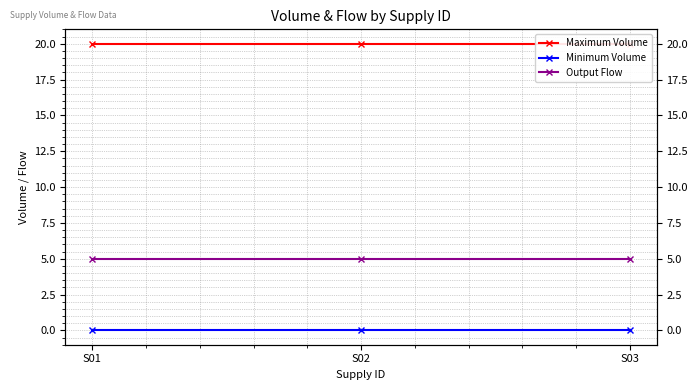

Which label corresponds to the smallest value in the chart?

S01